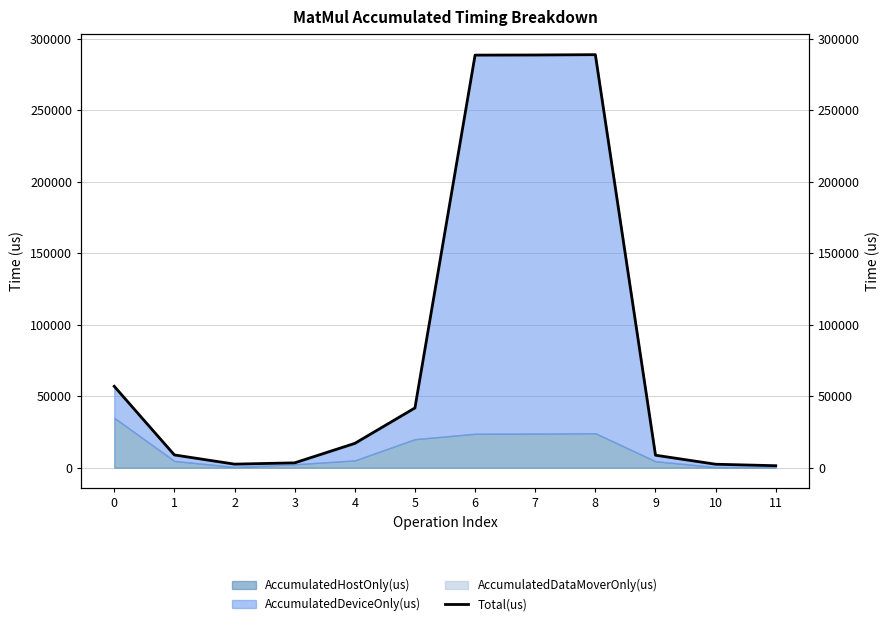

What is the value of the 4th point from the left?

3372